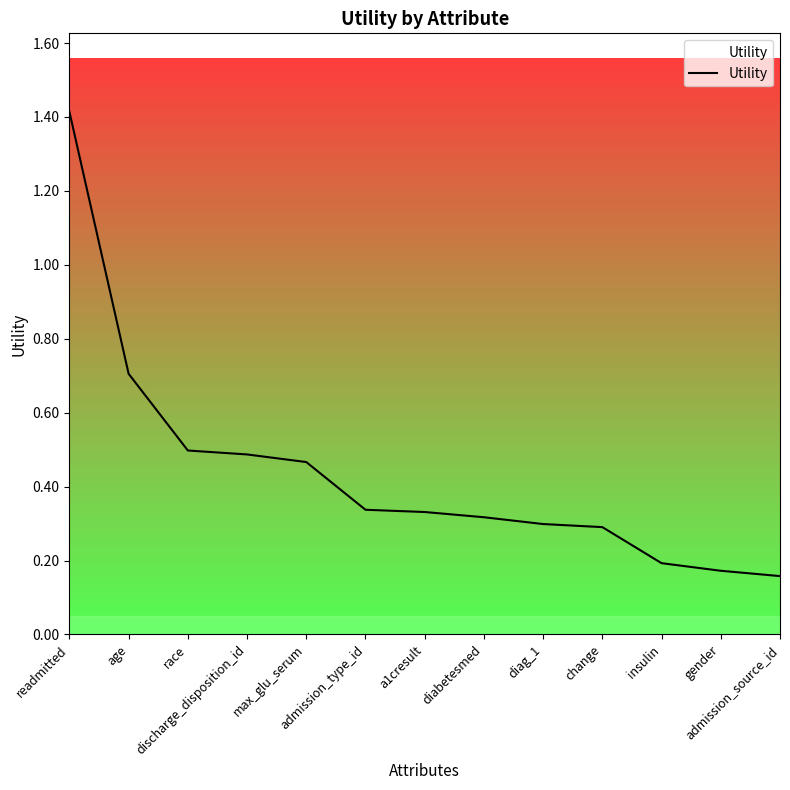

What is the difference between the maximum and minimum values?

1.3